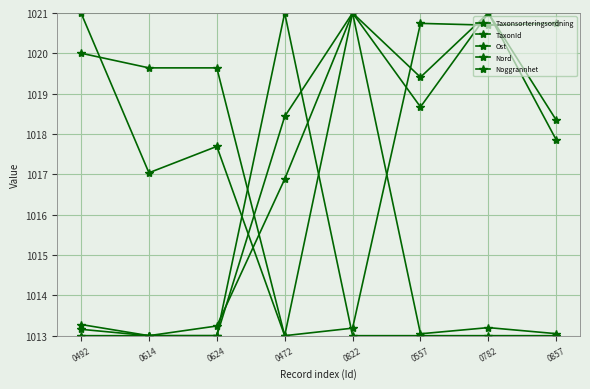

Does the chart have visible grid lines?

Yes